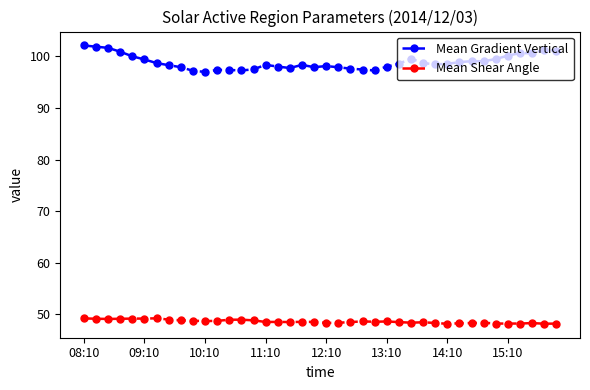

What is the sum of all Mean Gradient Vertical values?

3955.7